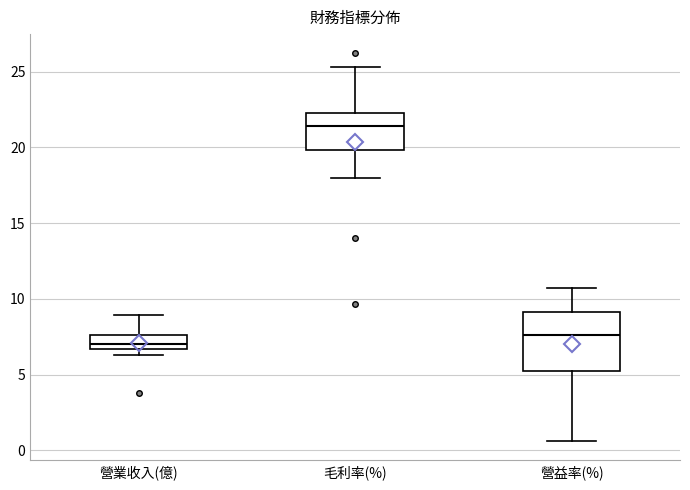

Where is the lower edge of the box for 毛利率(%) on the y-axis? The values are not printed on the chart, so give them approximately, as read against the axis.

20.0